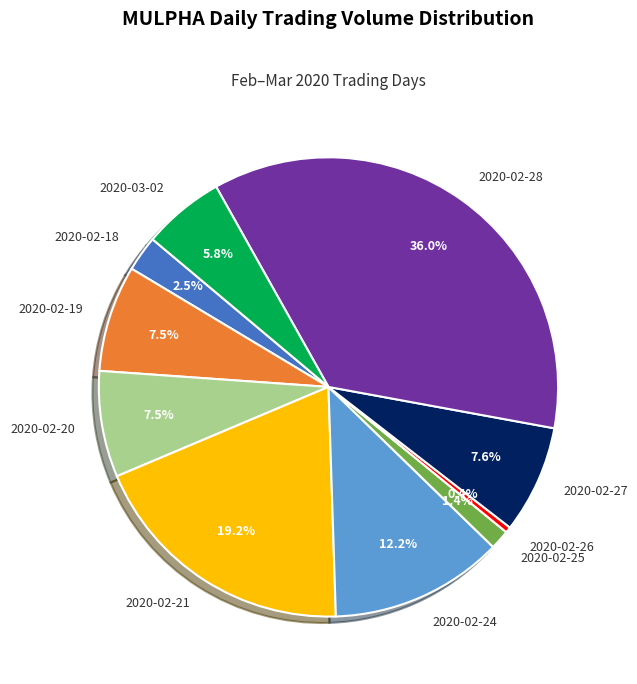

What is the smallest slice in the pie chart?

2020-02-26